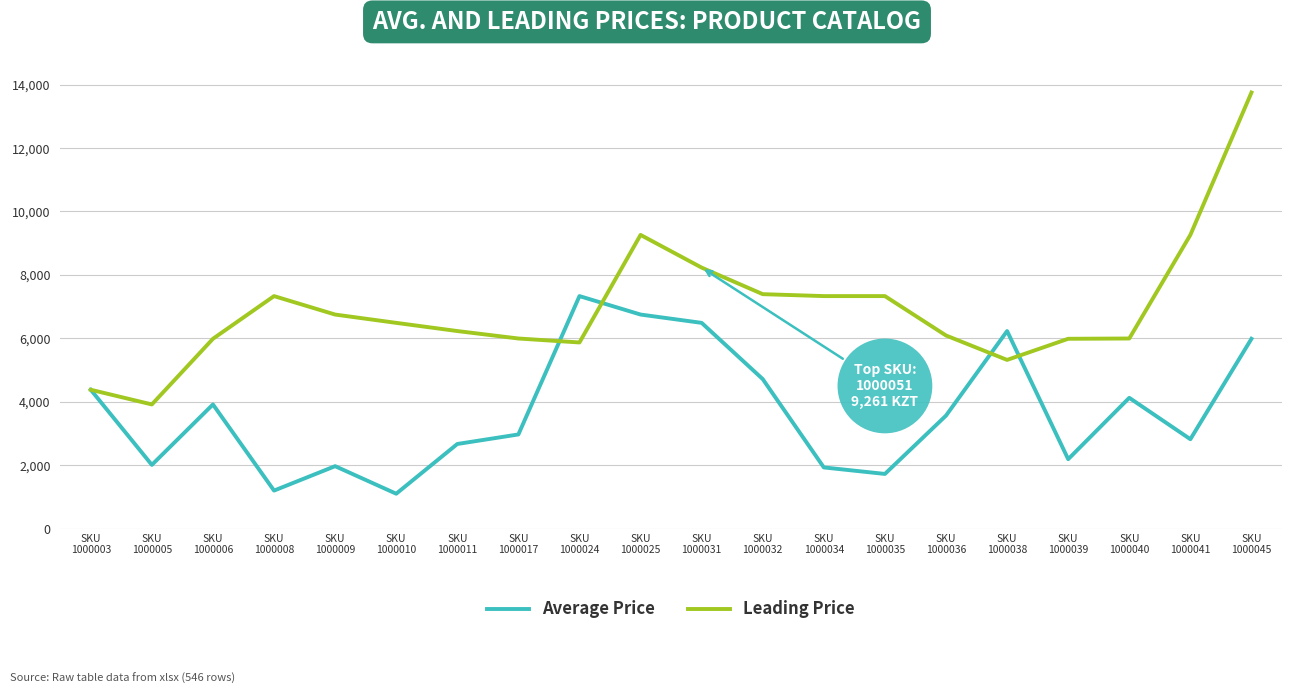

List the series in order of their overall mean, lowest first.

Average Price, Leading Price